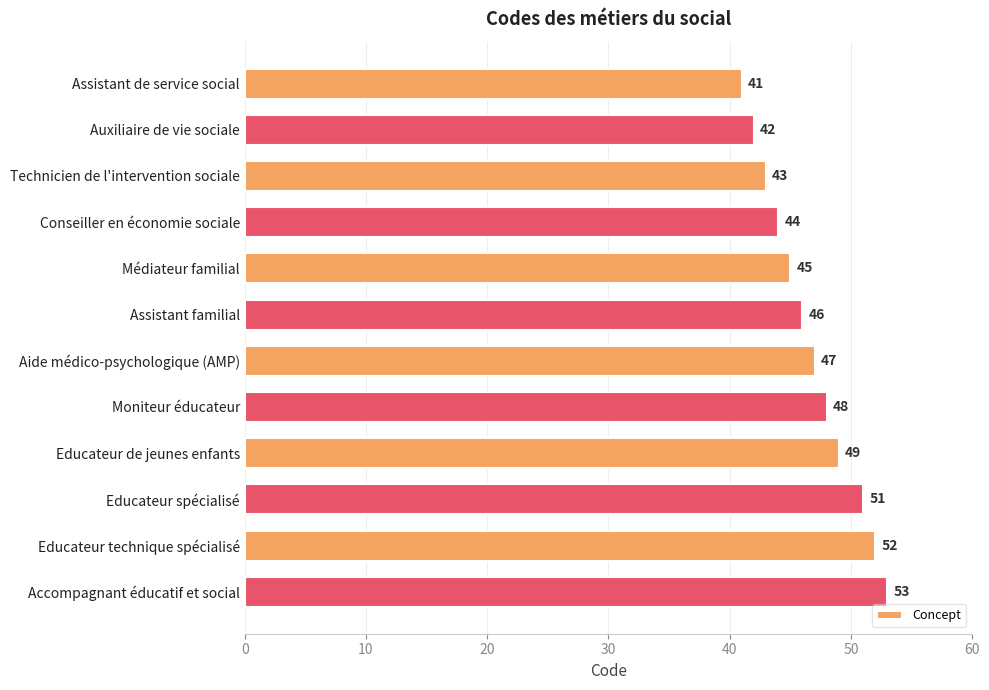

Reading top to bottom, list all the values displayed in this chart.

Assistant de service social=41	Auxiliaire de vie sociale=42	Technicien de l'intervention sociale=43	Conseiller en économie sociale=44	Médiateur familial=45	Assistant familial=46	Aide médico-psychologique (AMP)=47	Moniteur éducateur=48	Educateur de jeunes enfants=49	Educateur spécialisé=51	Educateur technique spécialisé=52	Accompagnant éducatif et social=53